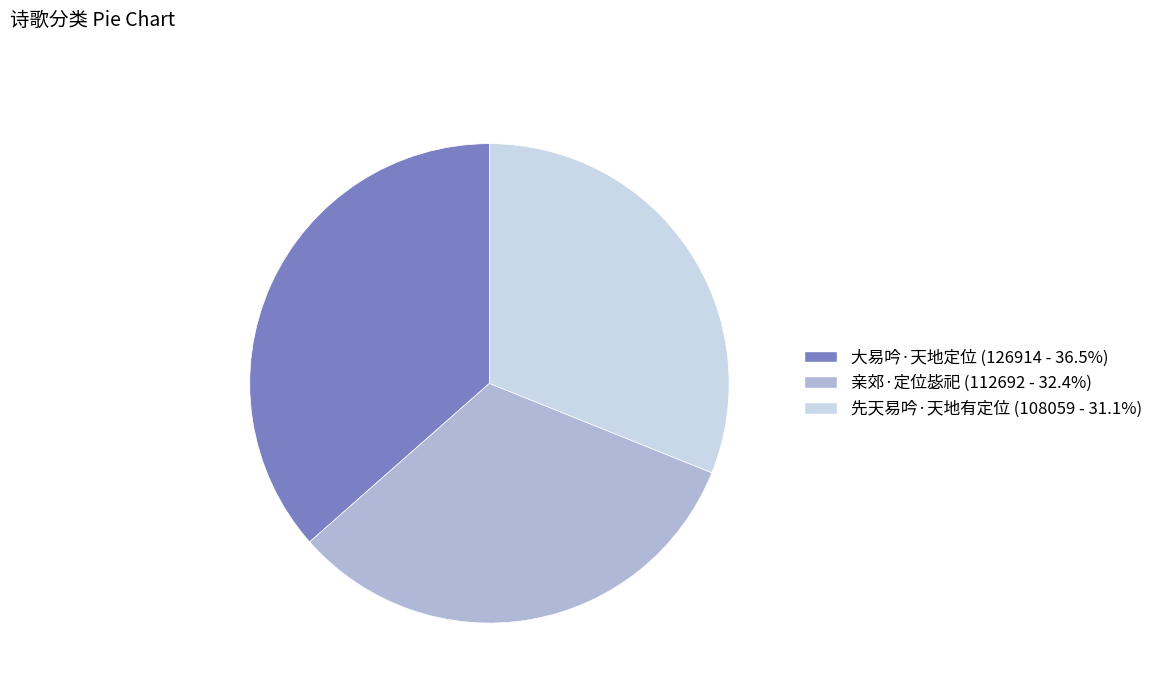

Is 先天易吟·天地有定位 the majority of the pie?

No